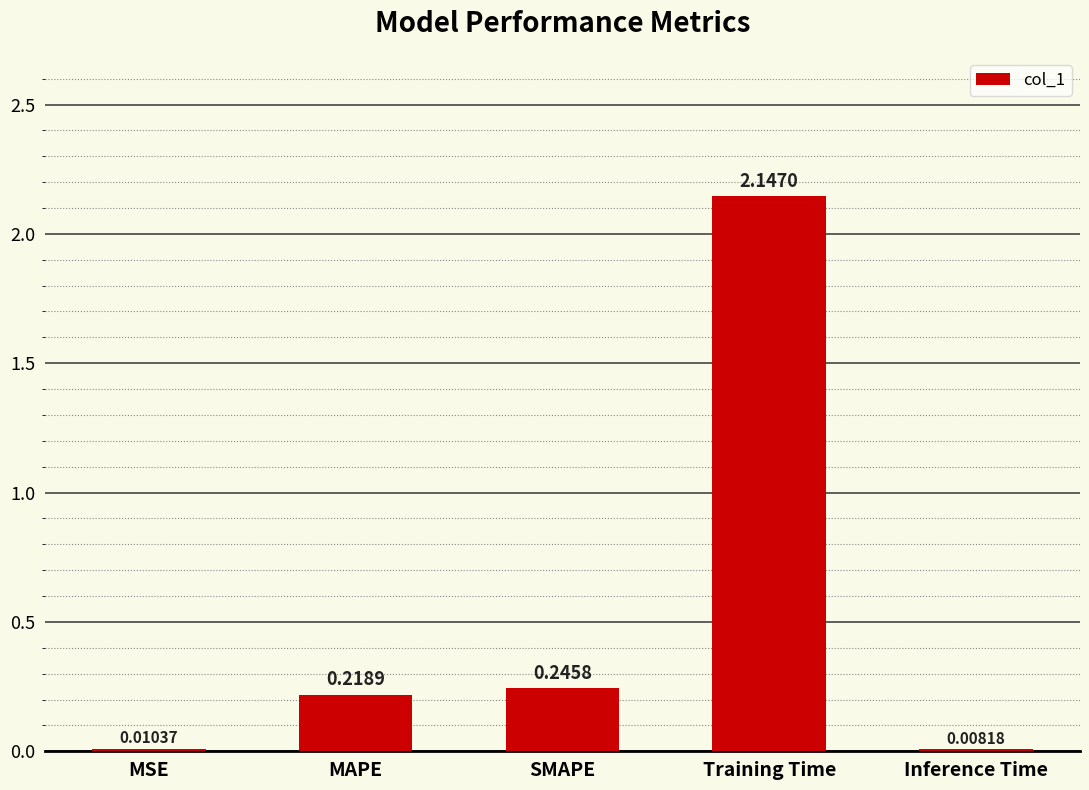

List the labels in order of value, smallest first.

Inference Time, MSE, MAPE, SMAPE, Training Time